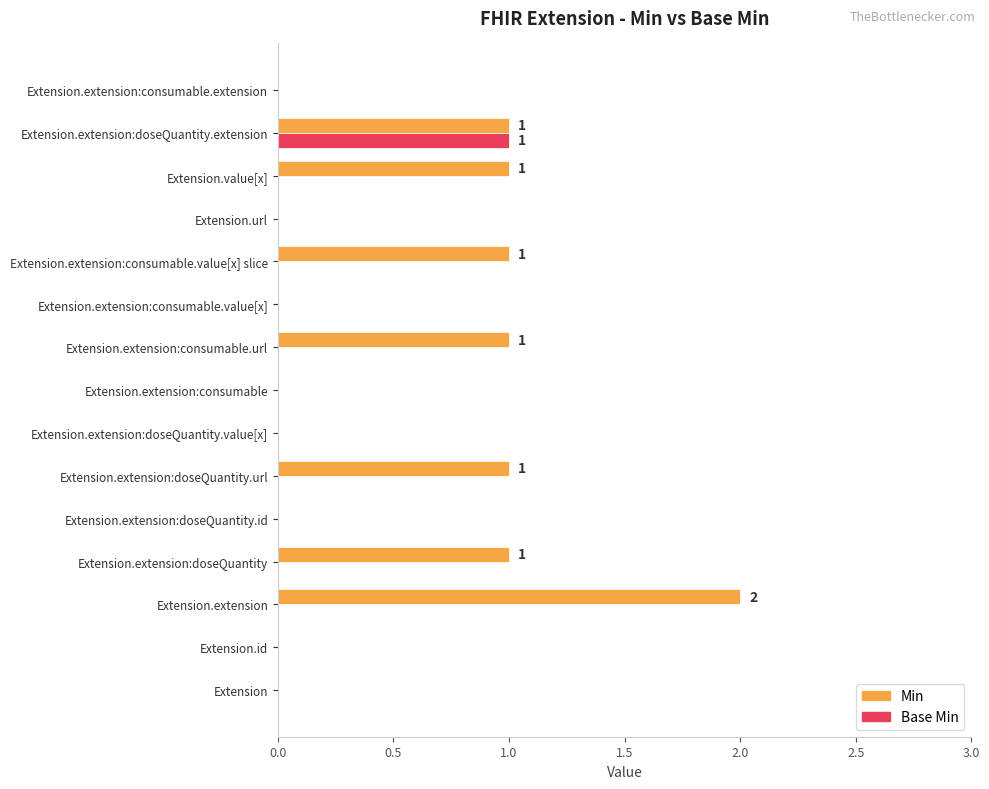

What is the greatest value displayed?

2